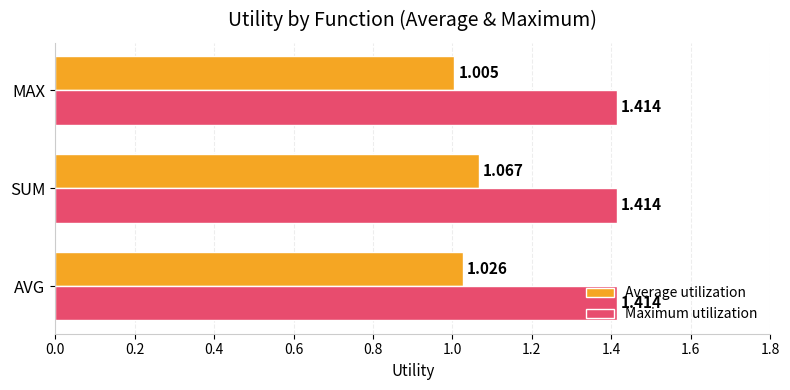

Which series has the largest total across all categories?

Maximum utilization